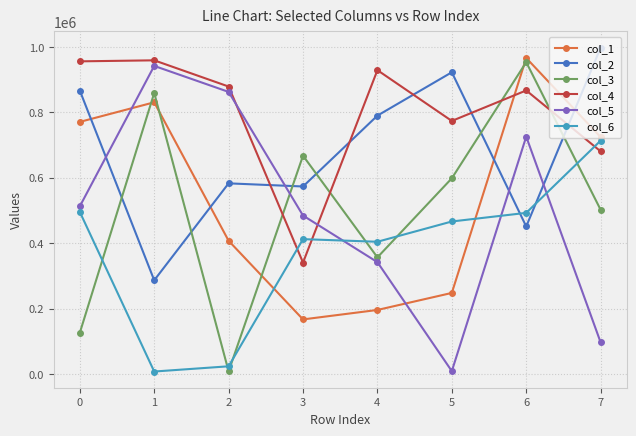

At 7, list the series in order from smallest to largest.

col_5, col_3, col_4, col_6, col_1, col_2